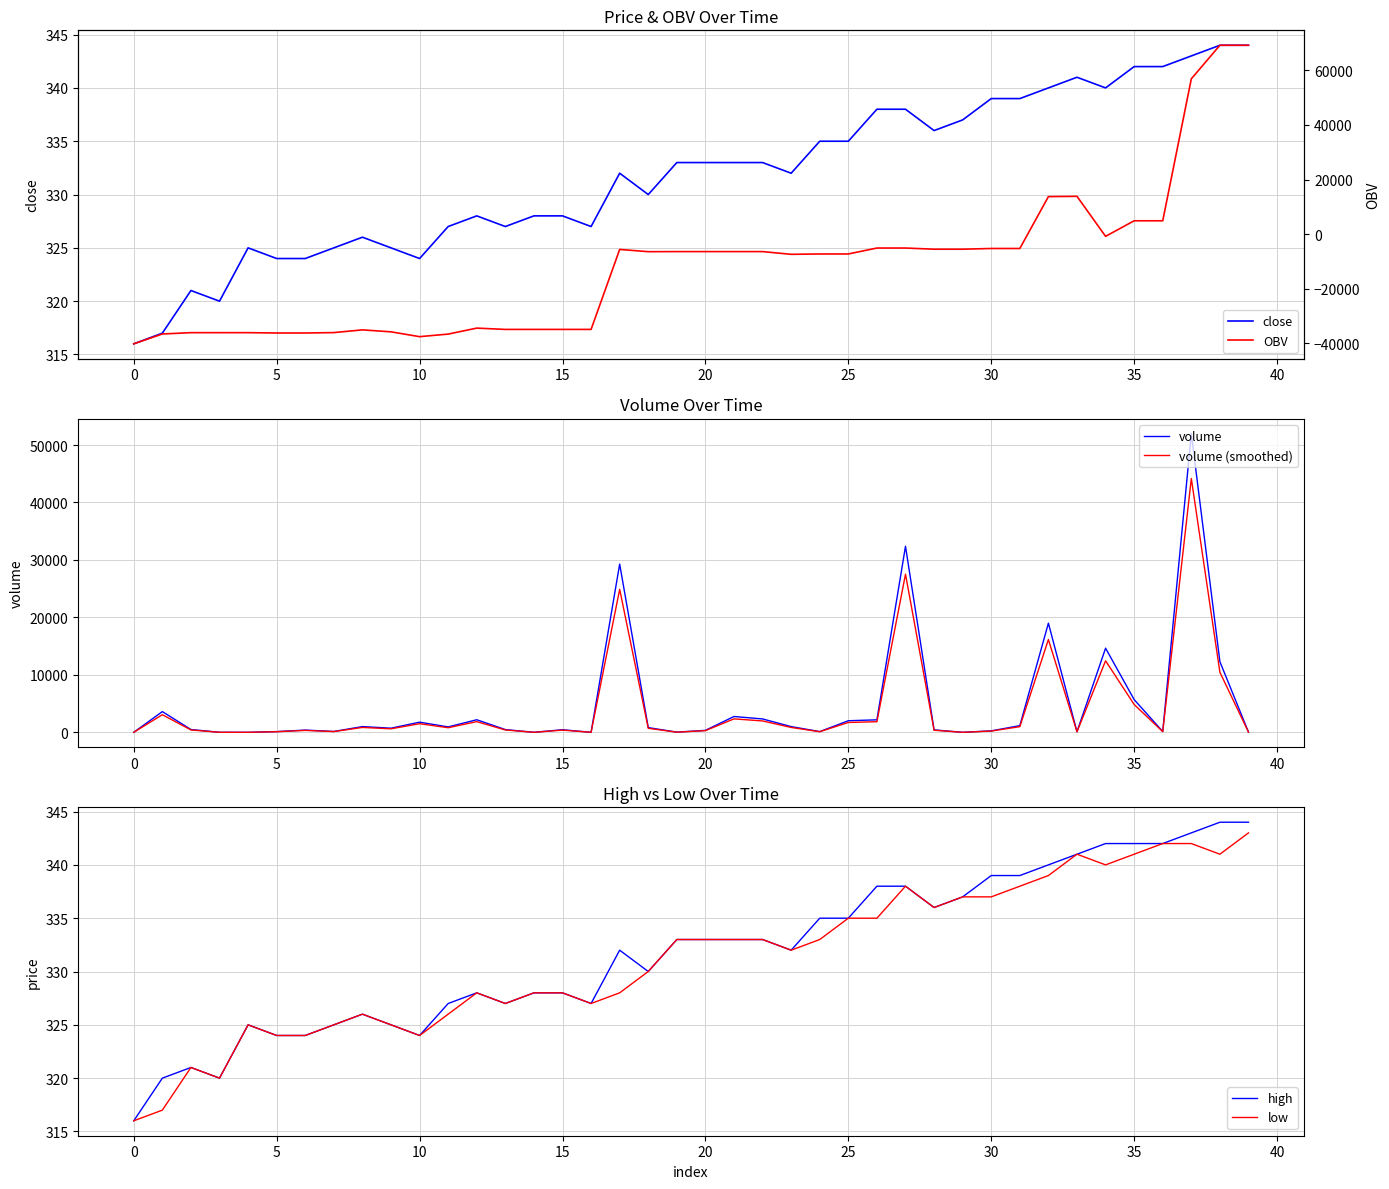

The high series shows 328 at 15. True or false?

True